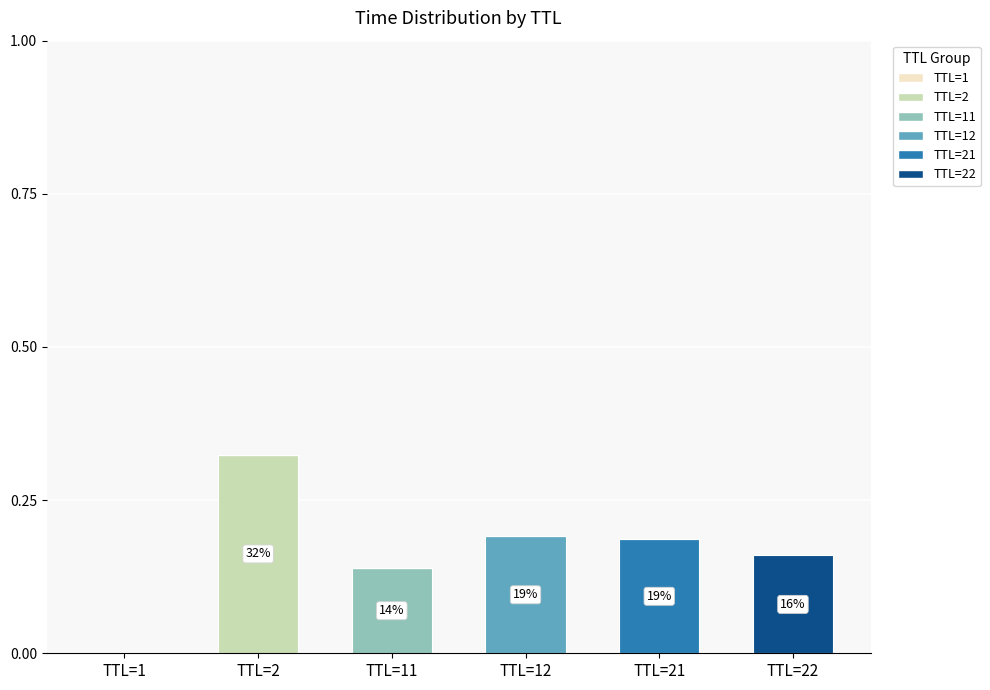

Which series changed the most between TTL=2 and TTL=12?

TTL=2